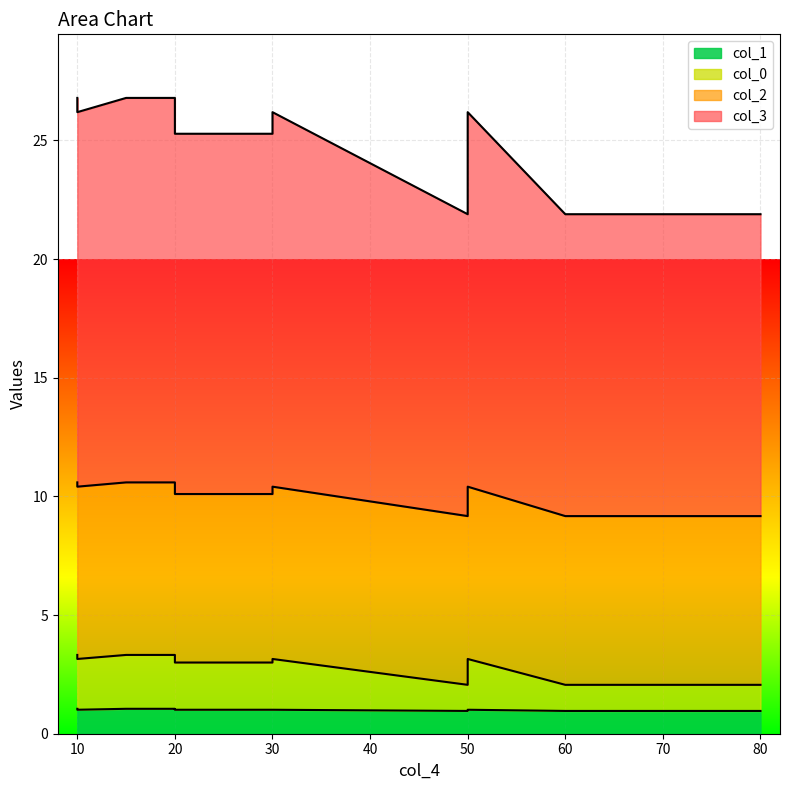

What are all the series names shown in the legend?

col_0, col_1, col_2, col_3